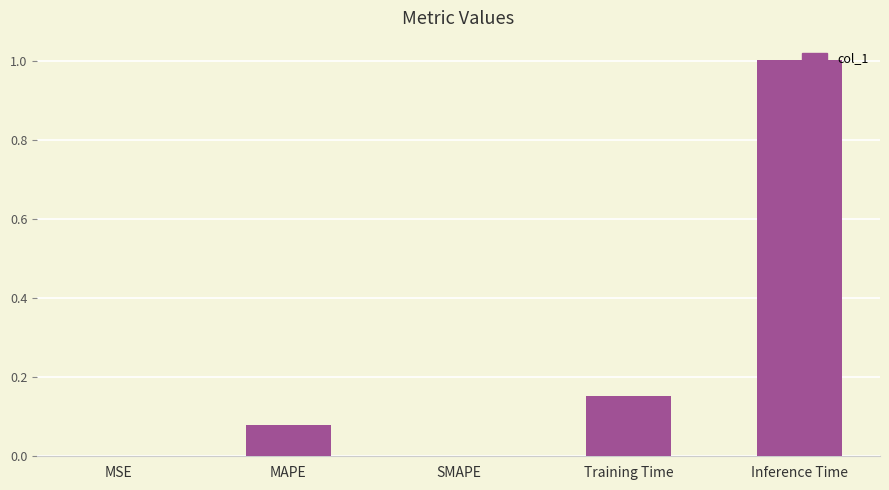

Are the bars horizontal?

No